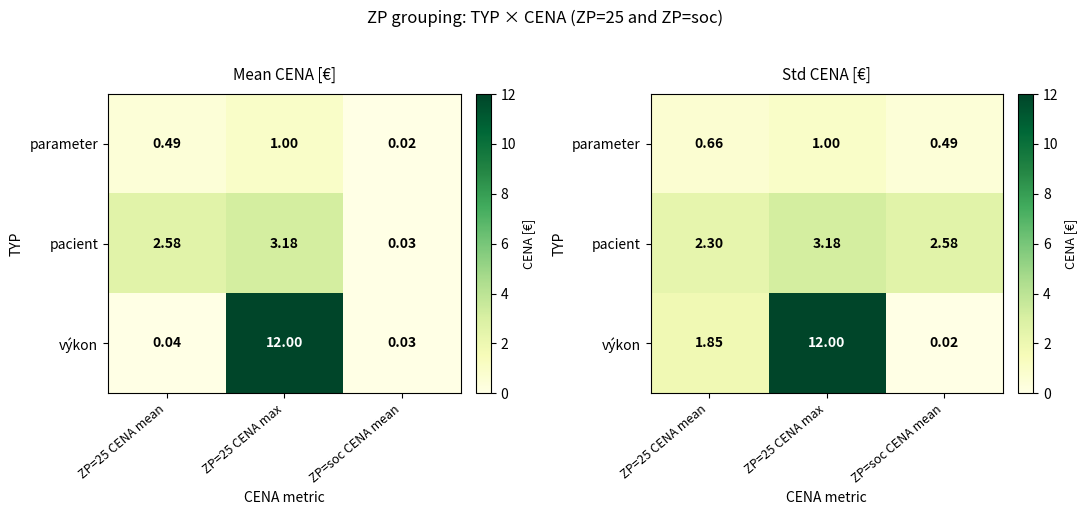

True or false: výkon has a value of 12.0 at ZP=25 CENA max.

True